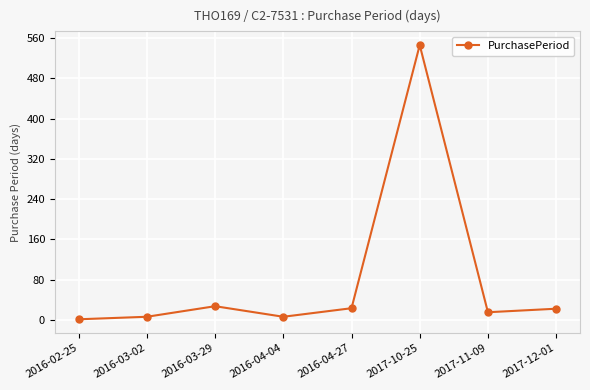

What is the difference between the second highest and minimum values?

26